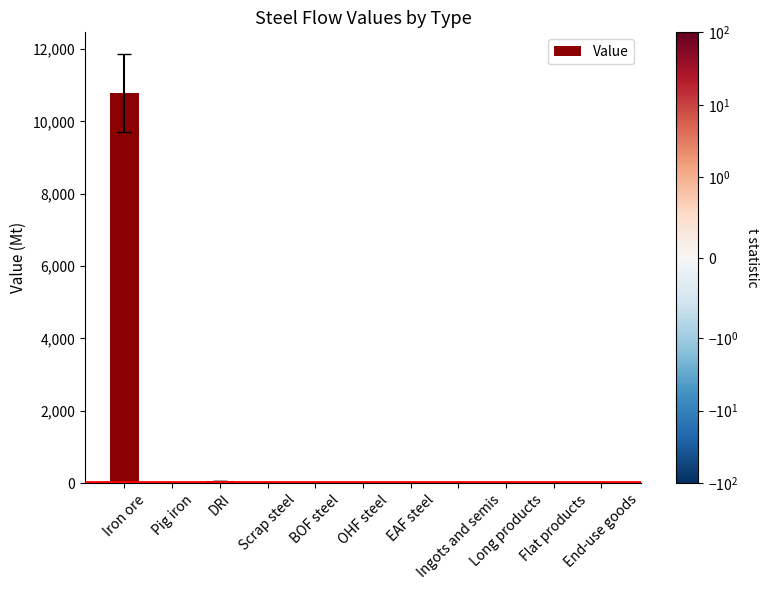

What is the greatest value displayed?

10787.8